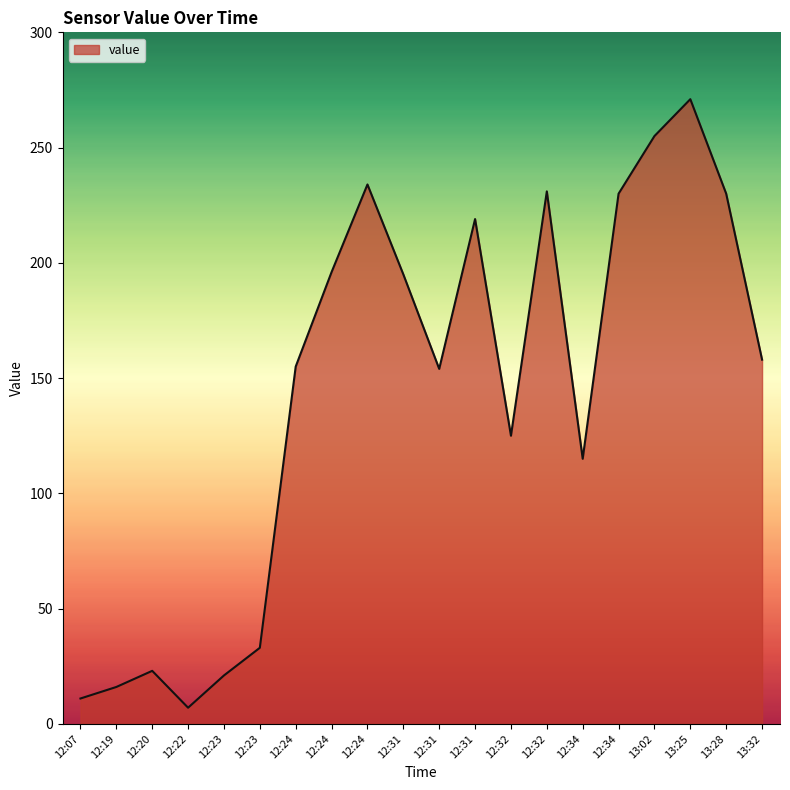

Does the chart have visible grid lines?

No